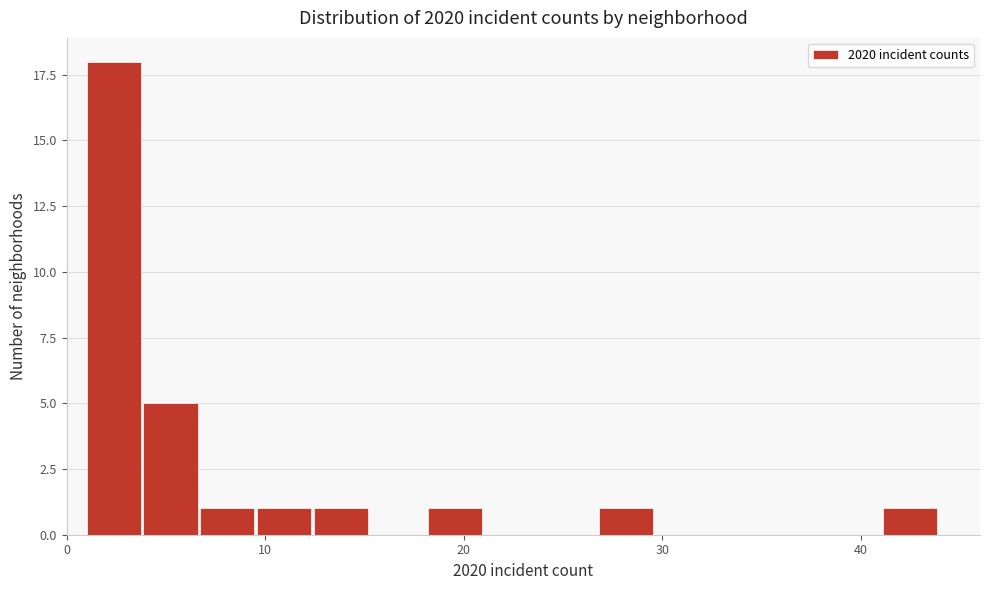

Around what value on the x-axis is the tallest bar? Give the approximate position of its centre, as read against the axis.

2